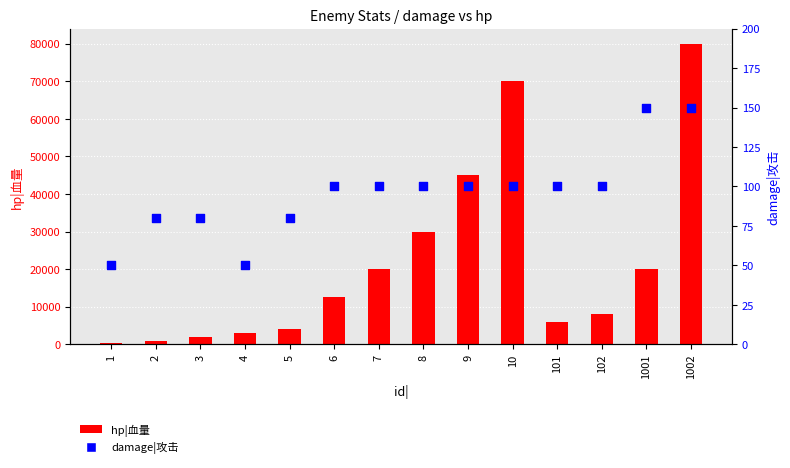

Which series contains the highest Y value?

hp|血量